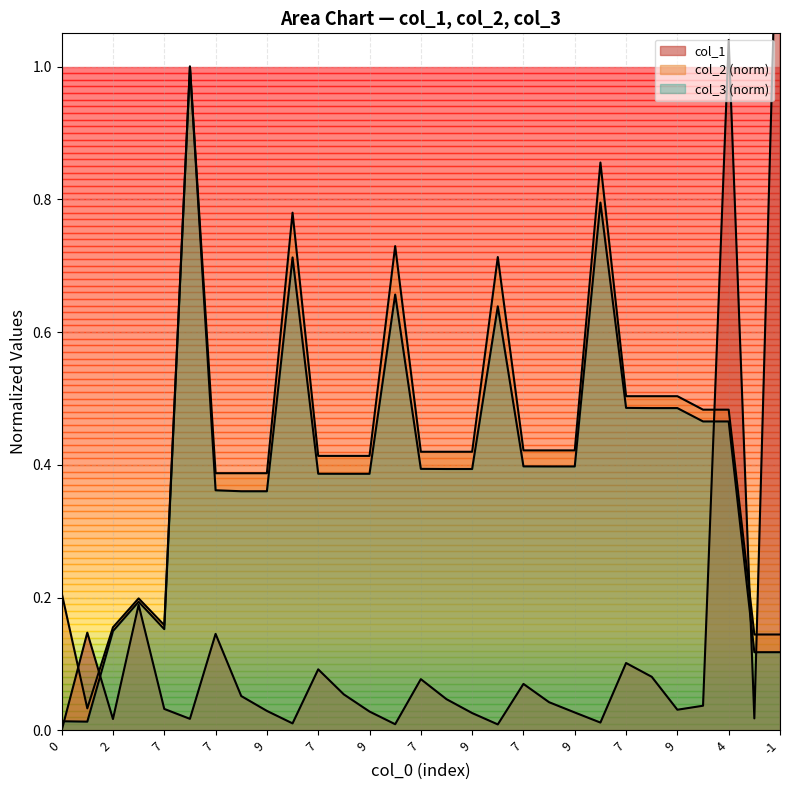

What is the difference between the maximum and minimum values in the col_1 series?

1.4